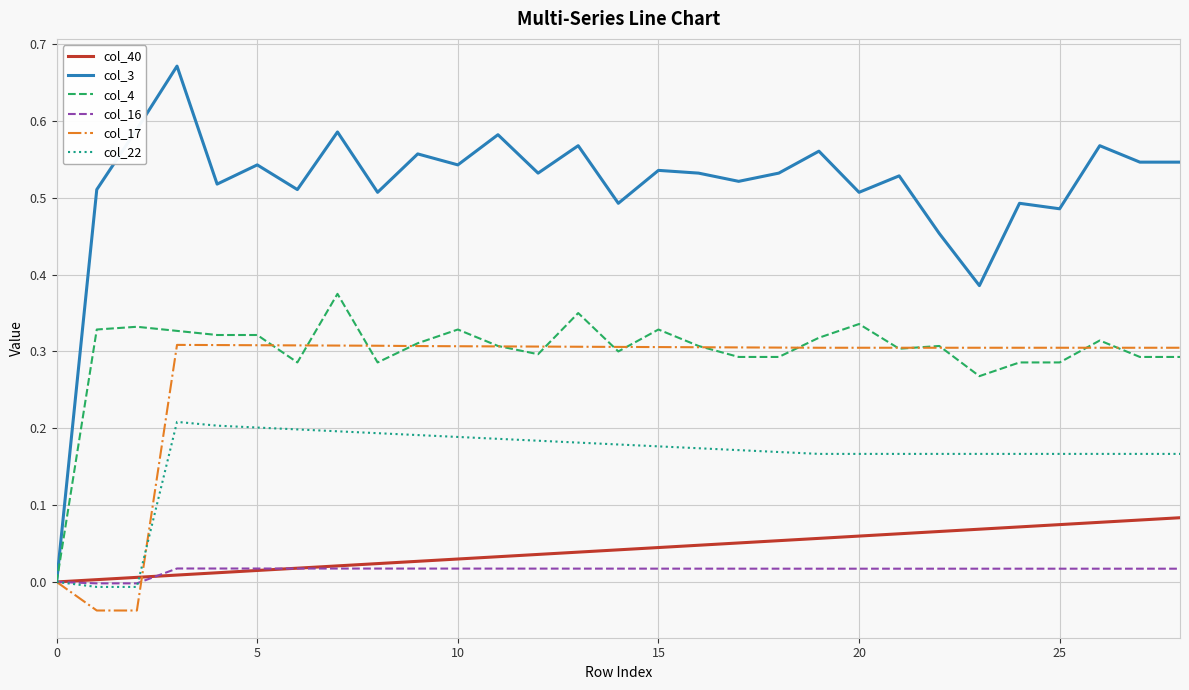

True or false: col_22 and col_40 cross at least once.

True